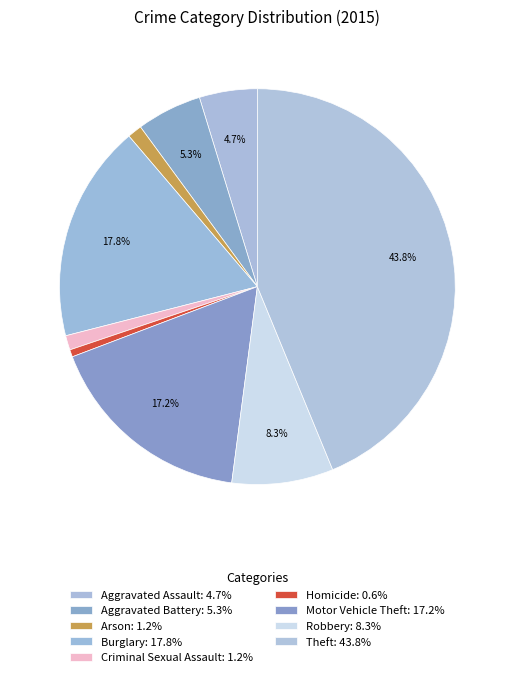

Which category has the biggest portion of the pie?

Theft